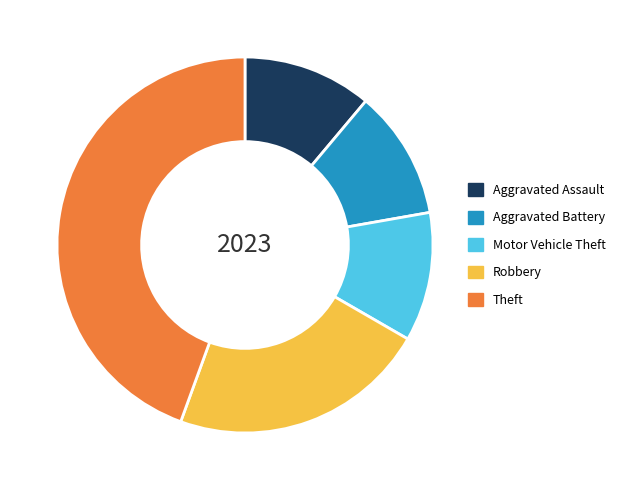

Does Motor Vehicle Theft represent more than half of the total?

No